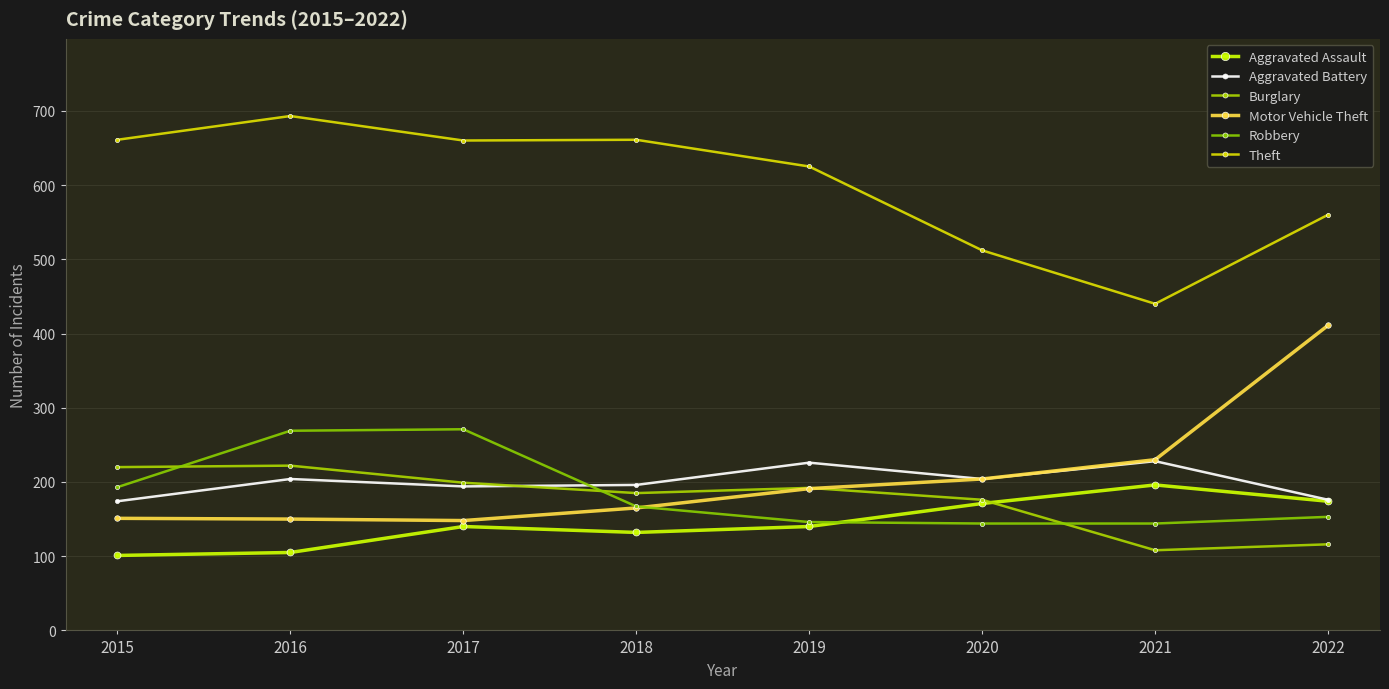

How many values in the Burglary series are below 192?

4